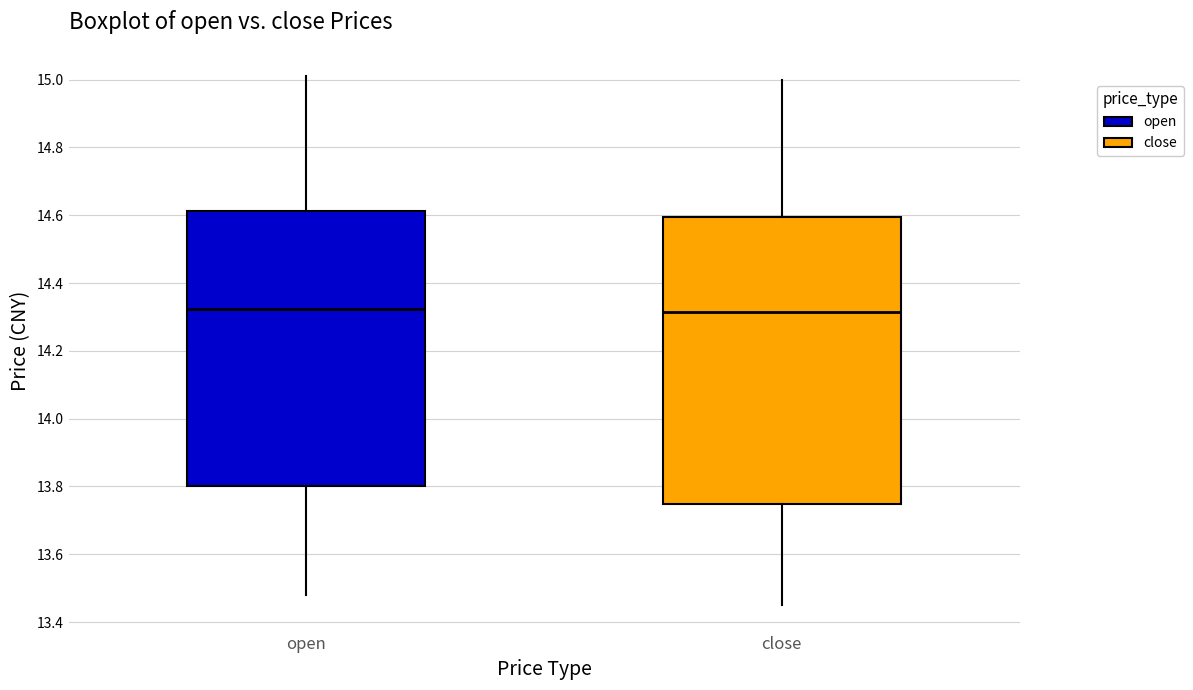

Where is the upper edge of the box for open on the y-axis? The values are not printed on the chart, so give them approximately, as read against the axis.

14.62